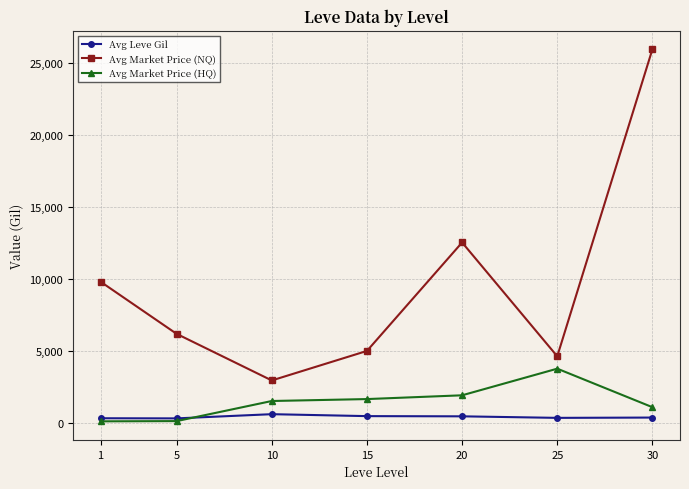

Which series has the largest range (max minus min)?

Avg Market Price (NQ)